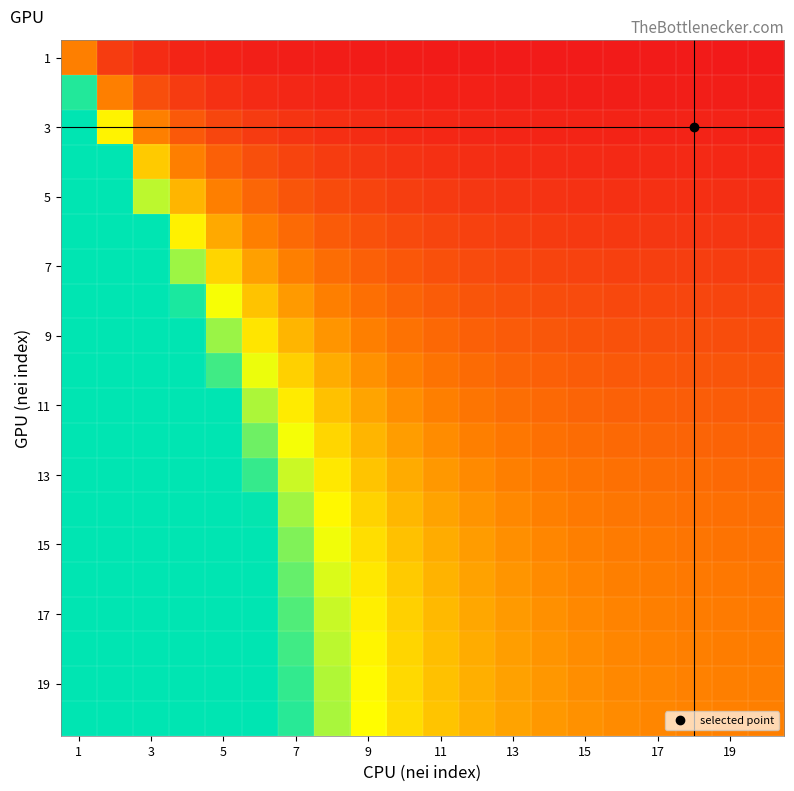

How many series are shown in this chart?

20